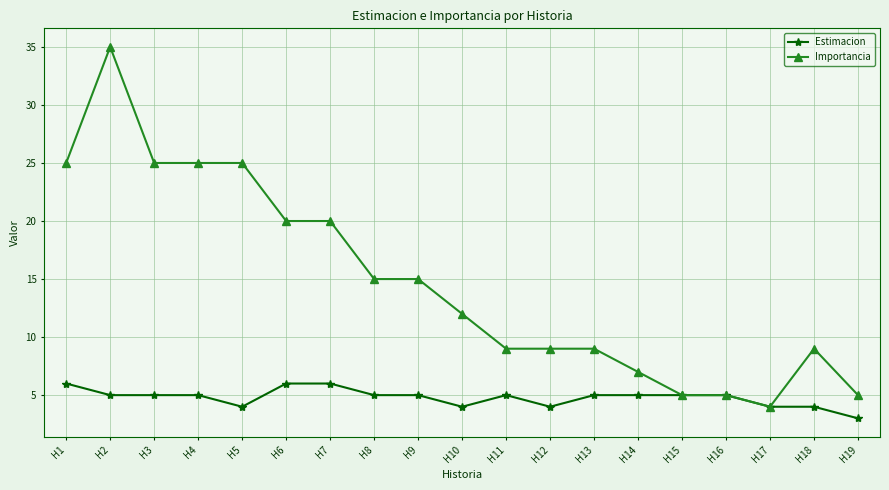

What is the sum of the Importancia values at H5 and H1?

50